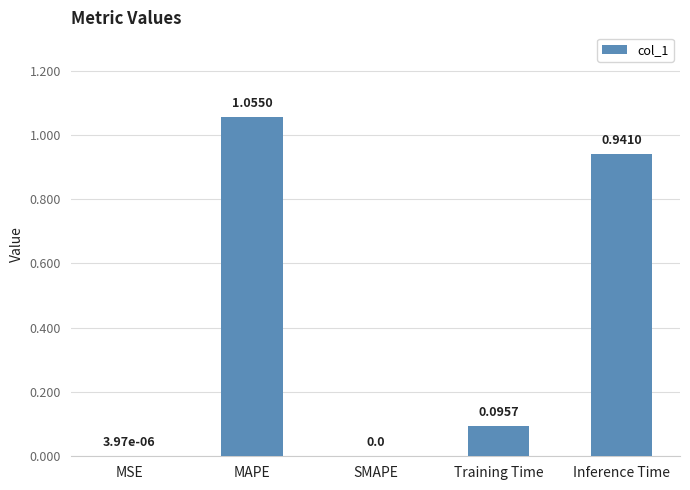

What is the change in value from MAPE to Inference Time?

-0.1